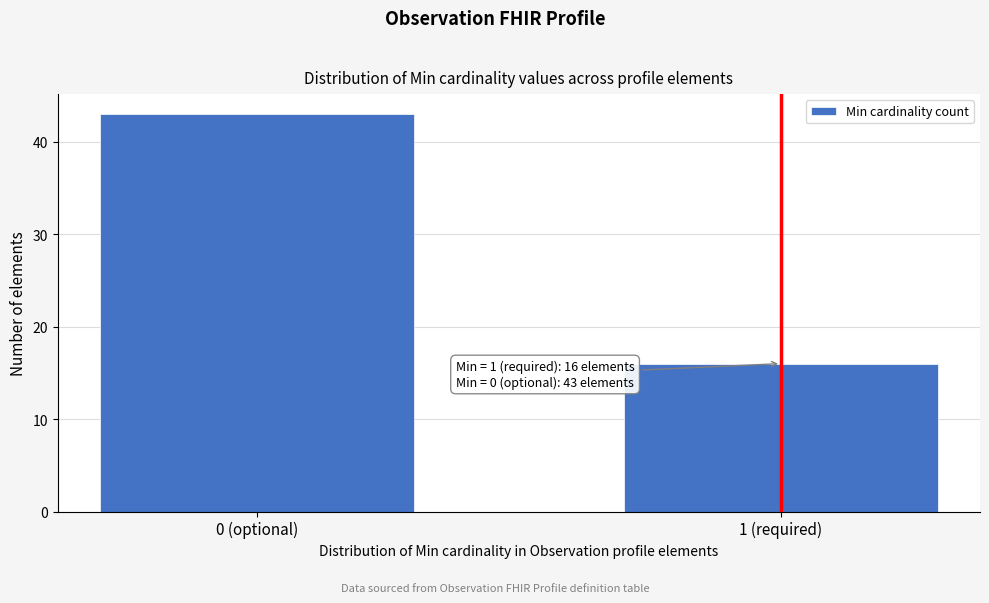

Reading left to right, extract all data points from this chart.

0 (optional)=43	1 (required)=16